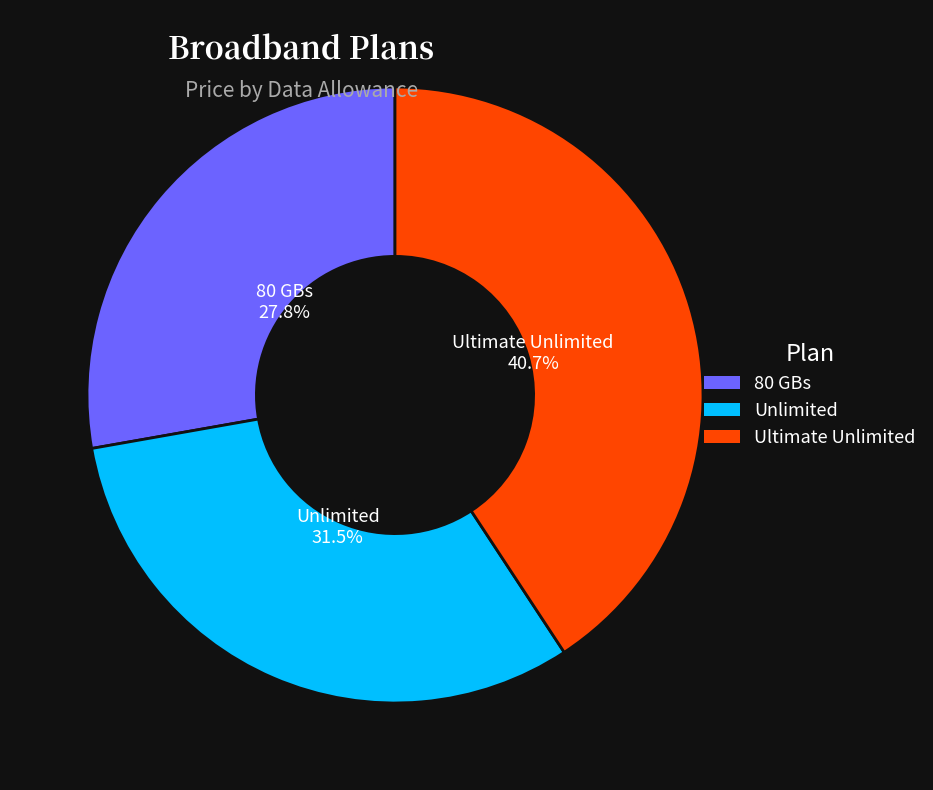

Which category has the biggest portion of the pie?

Ultimate Unlimited